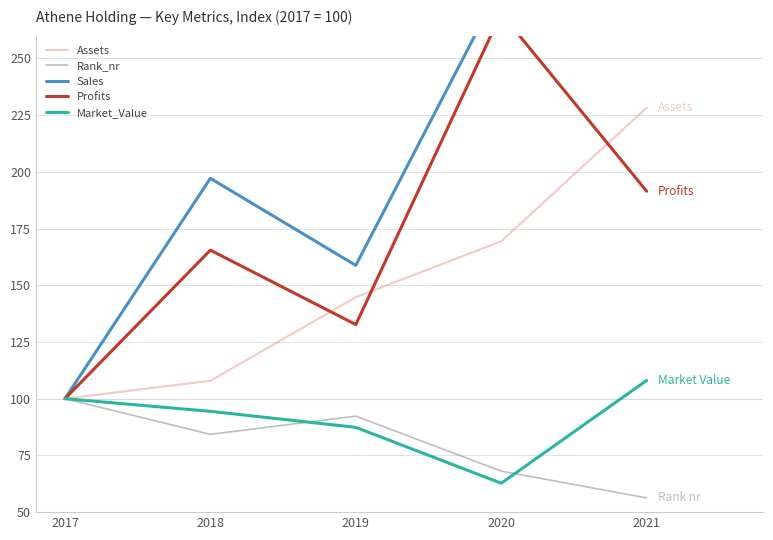

How many lines are shown in the chart?

5